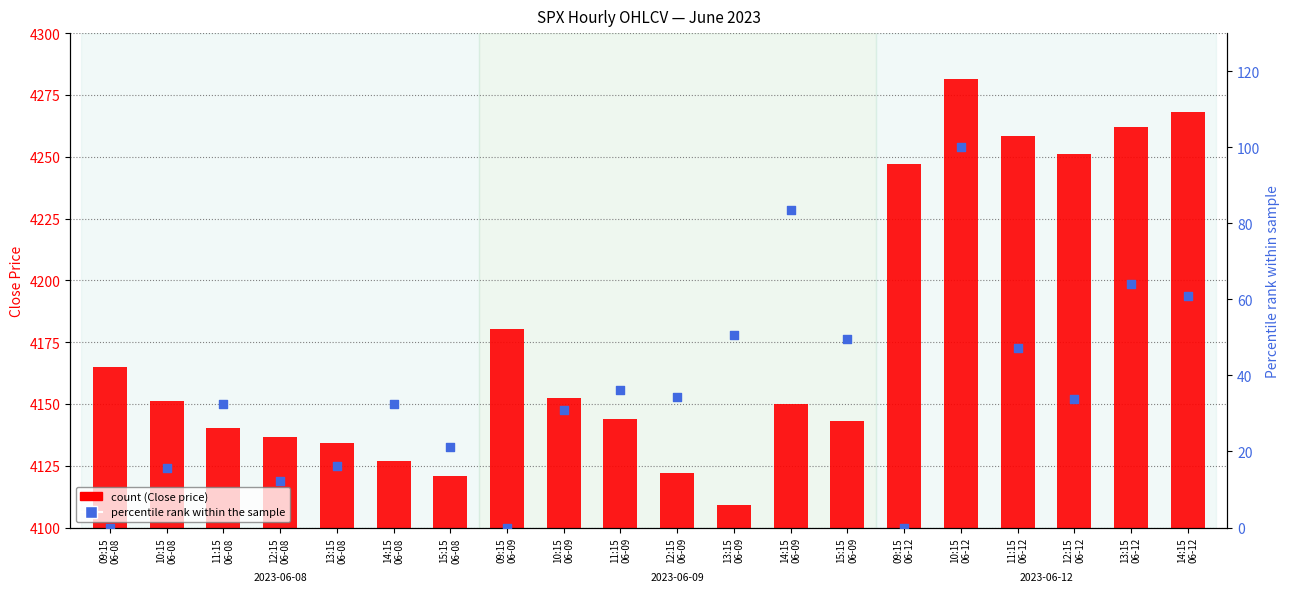

Is the value of percentile rank within the sample at 12:15
06-08 greater than the value of count (Close) at 15:15
06-08?

No